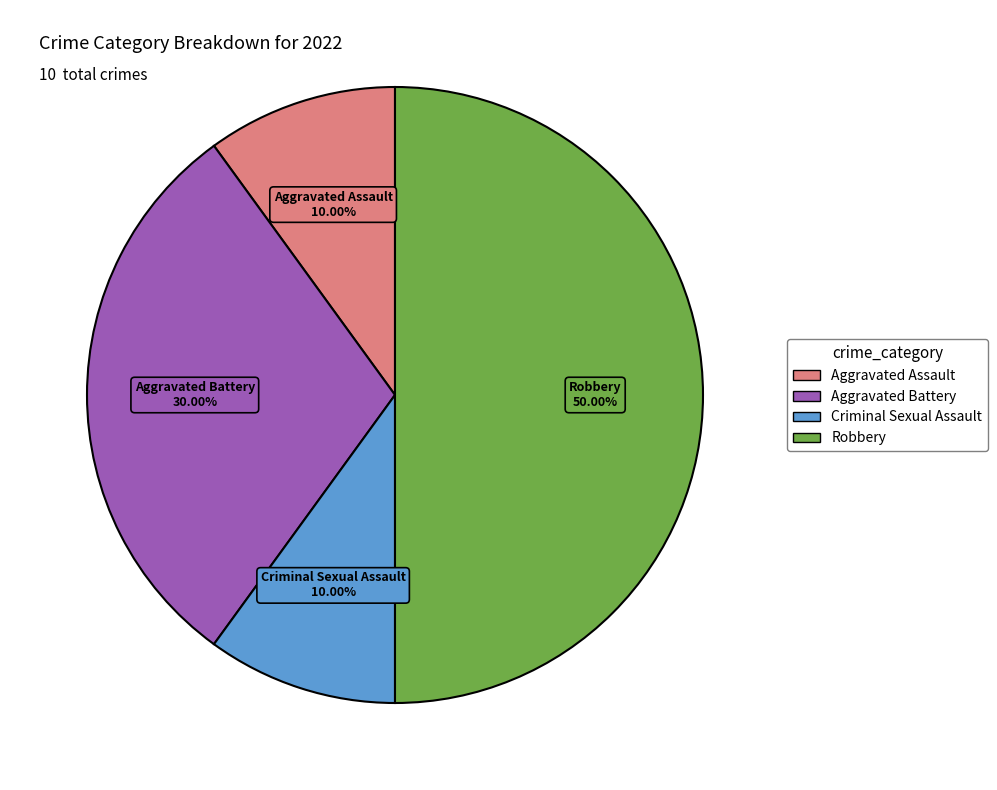

To the nearest percent, what is the average slice percentage?

25%